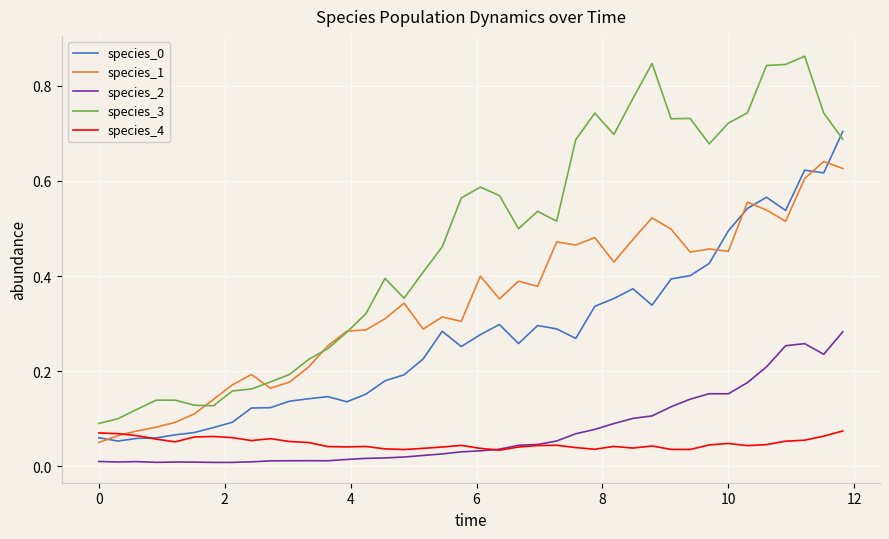

True or false: species_2 and species_0 intersect in this chart.

False